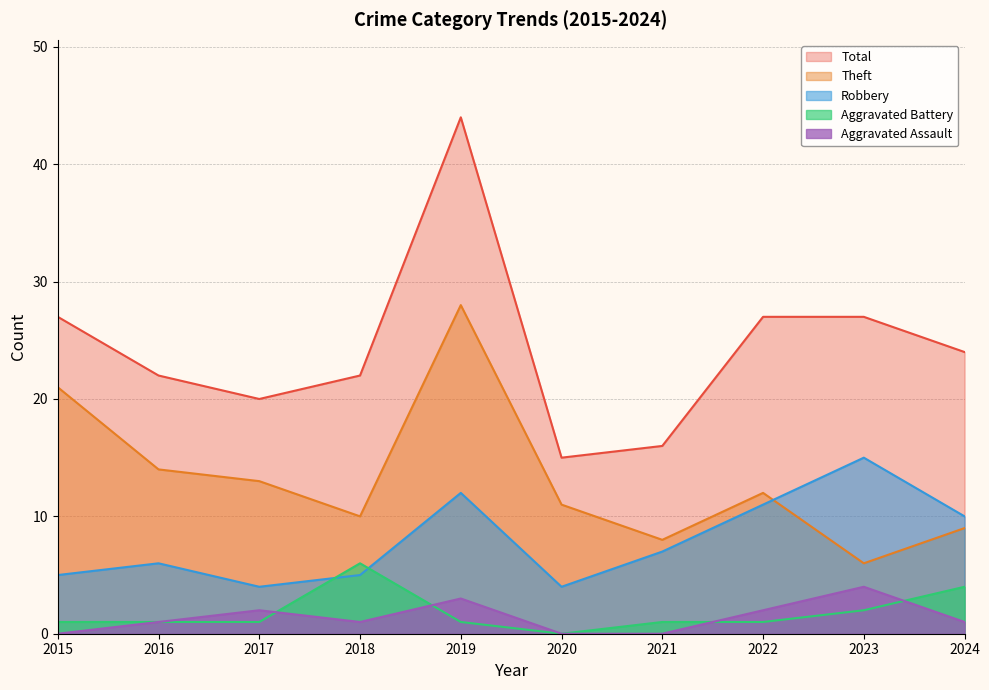

Which category has the lowest value in the Total series?

2020